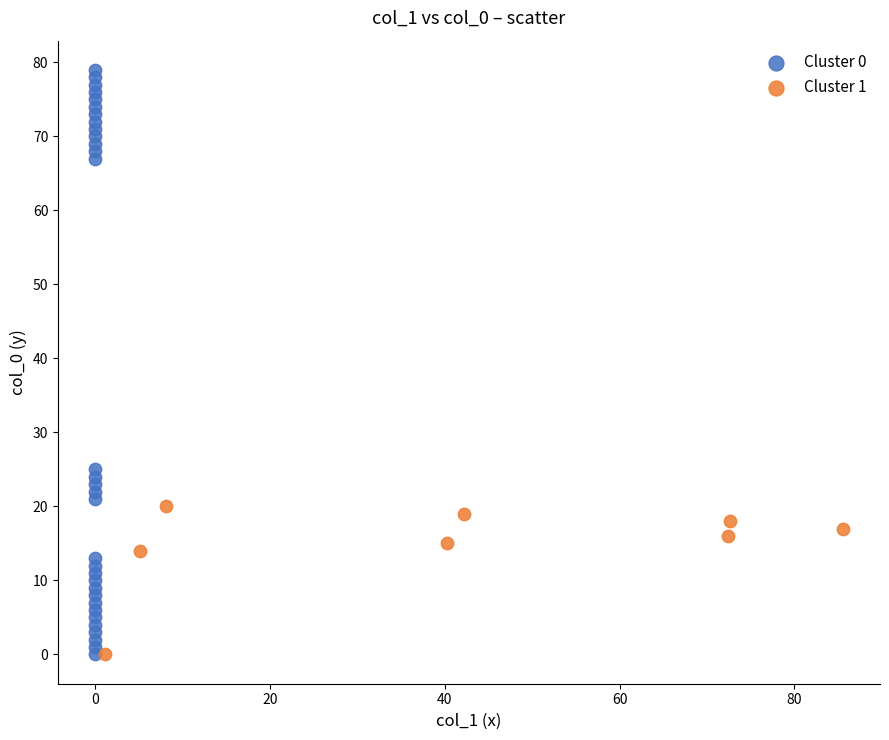

Which series reaches the maximum Y coordinate?

Cluster 0